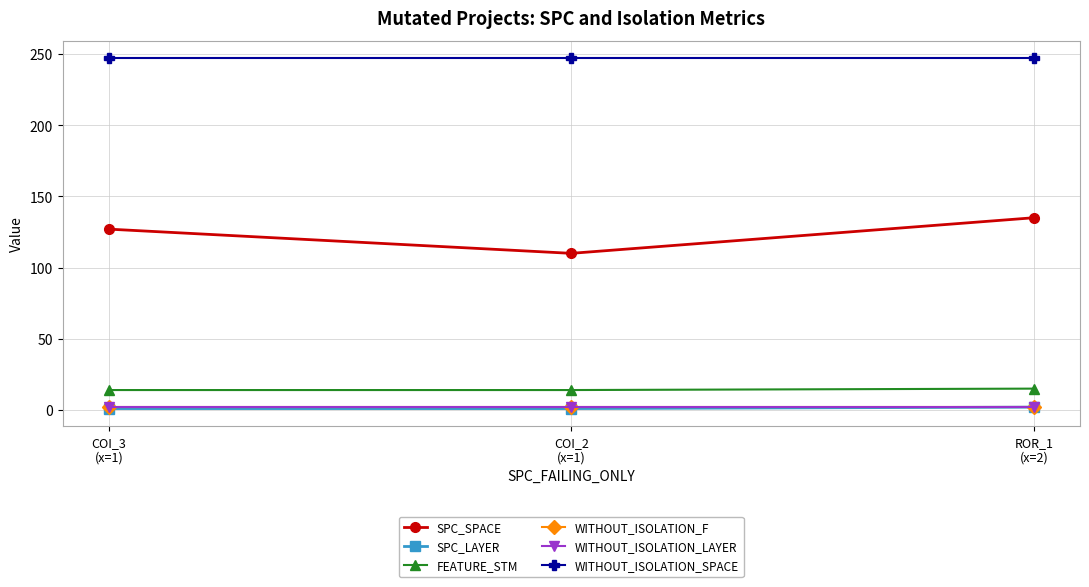

What is the smallest value displayed?

1